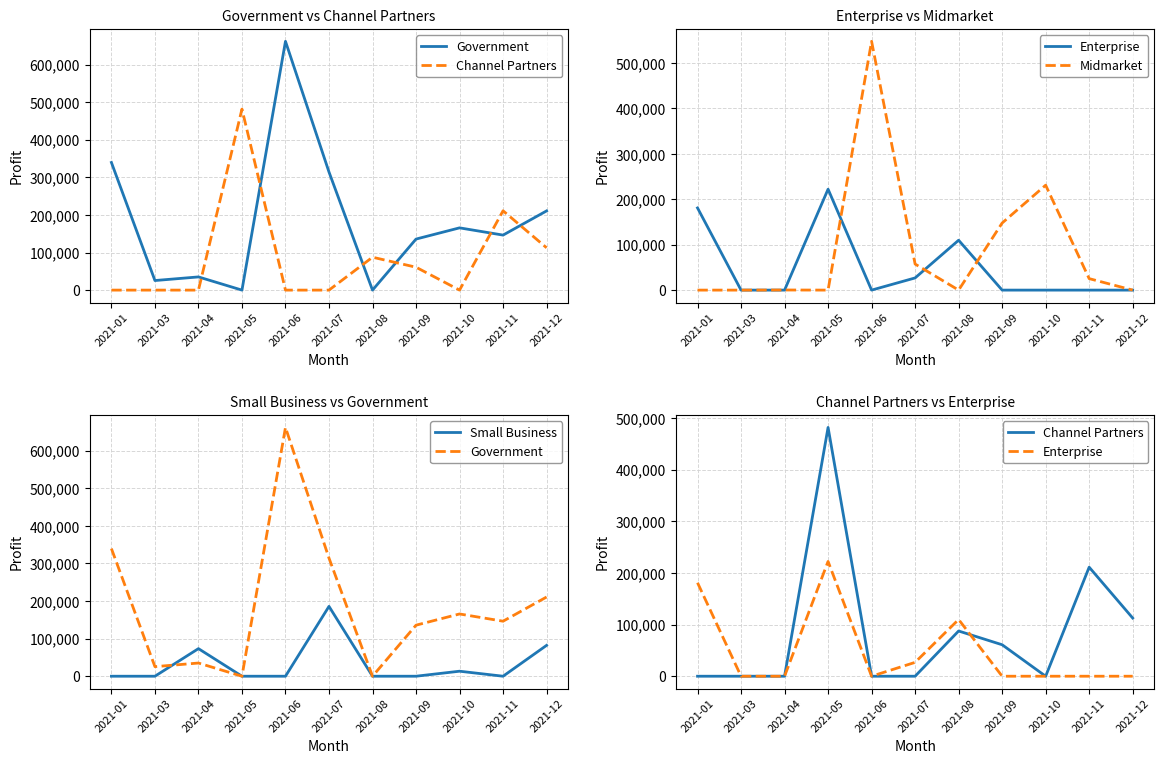

Which label corresponds to the largest value in the chart?

2021-06